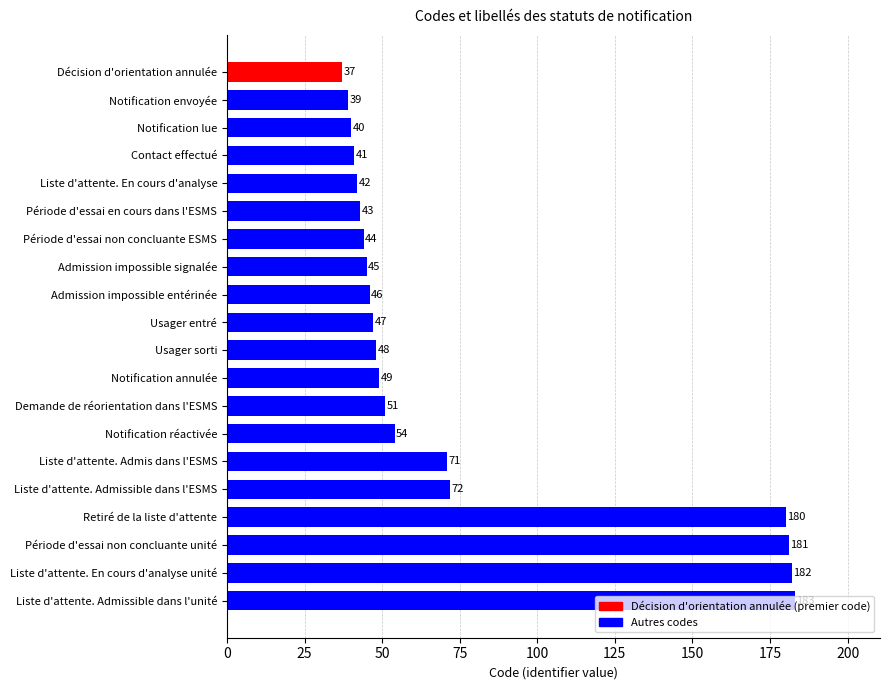

What is the minimum value shown in the chart?

37